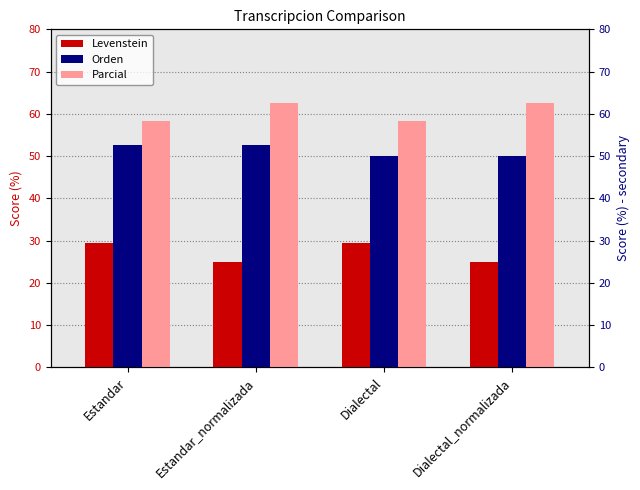

Which series has the widest spread of values?

Levenstein